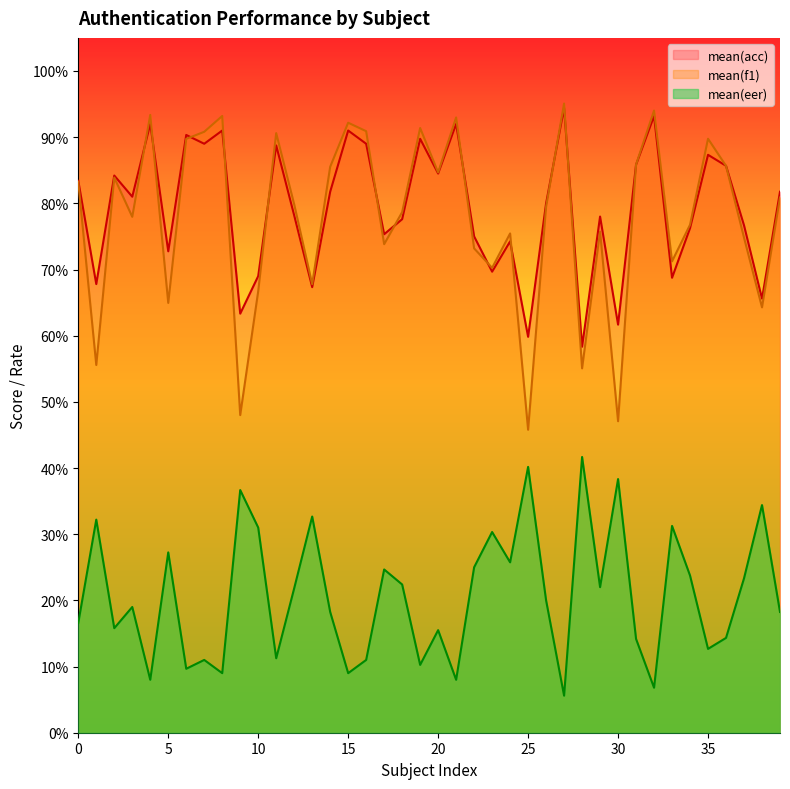

The value of mean(acc) at 24 is 1.3. True or false?

False